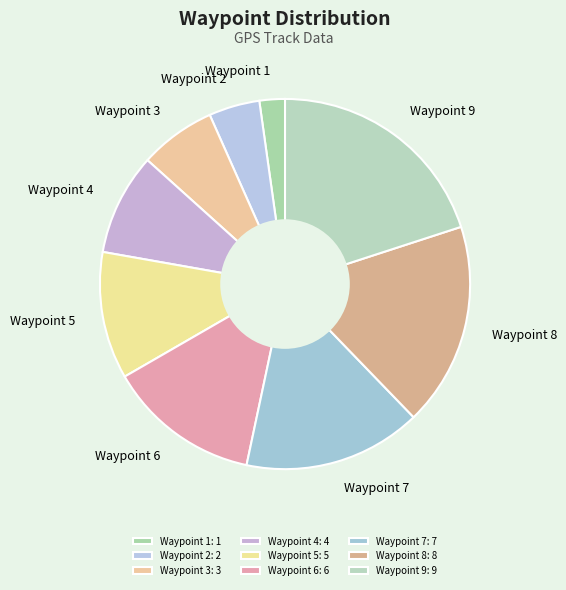

Which has a higher value, Waypoint 8 or Waypoint 2?

Waypoint 8